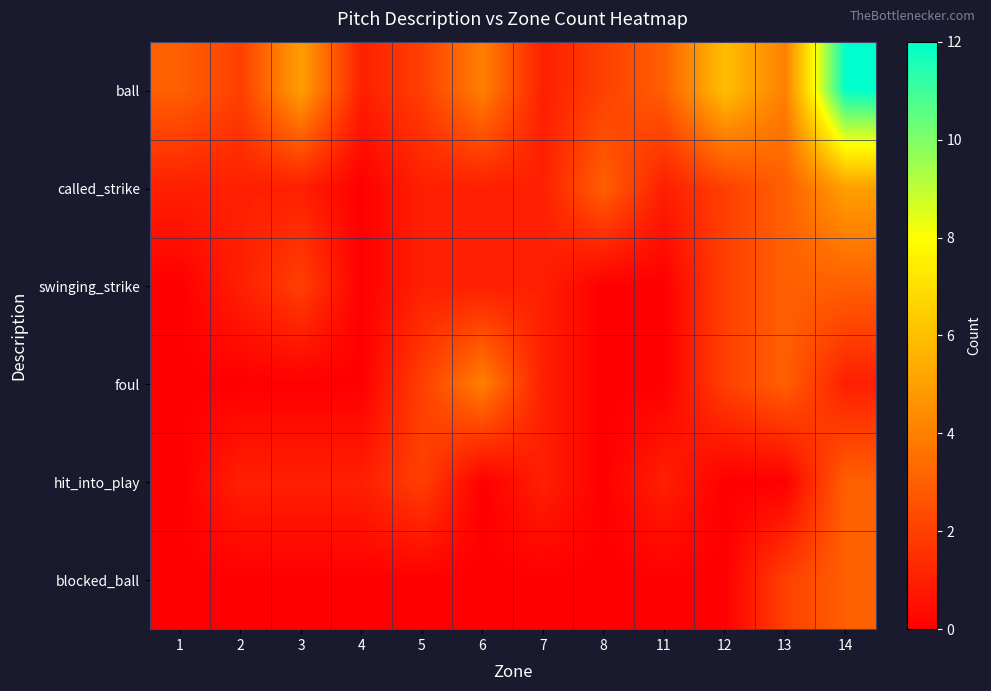

How many series are shown in this chart?

6